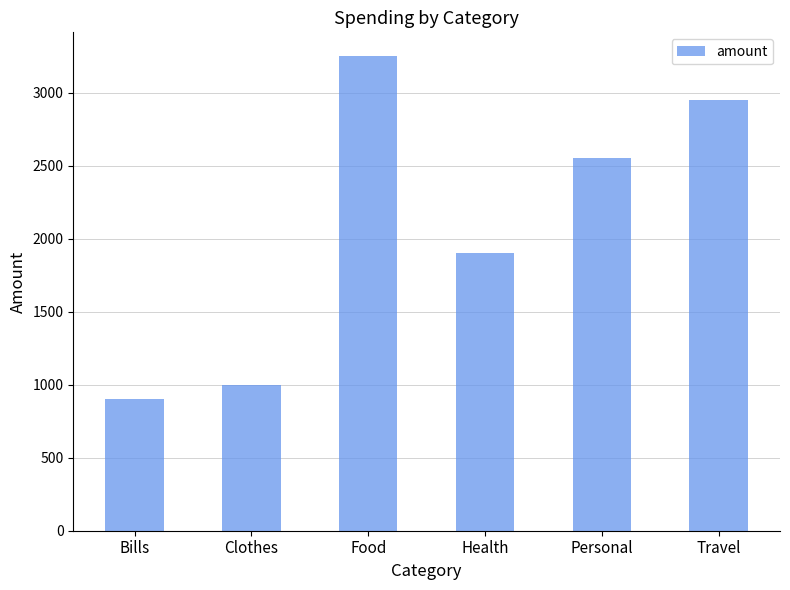

Rank the categories by value from highest to lowest.

Food, Travel, Personal, Health, Clothes, Bills